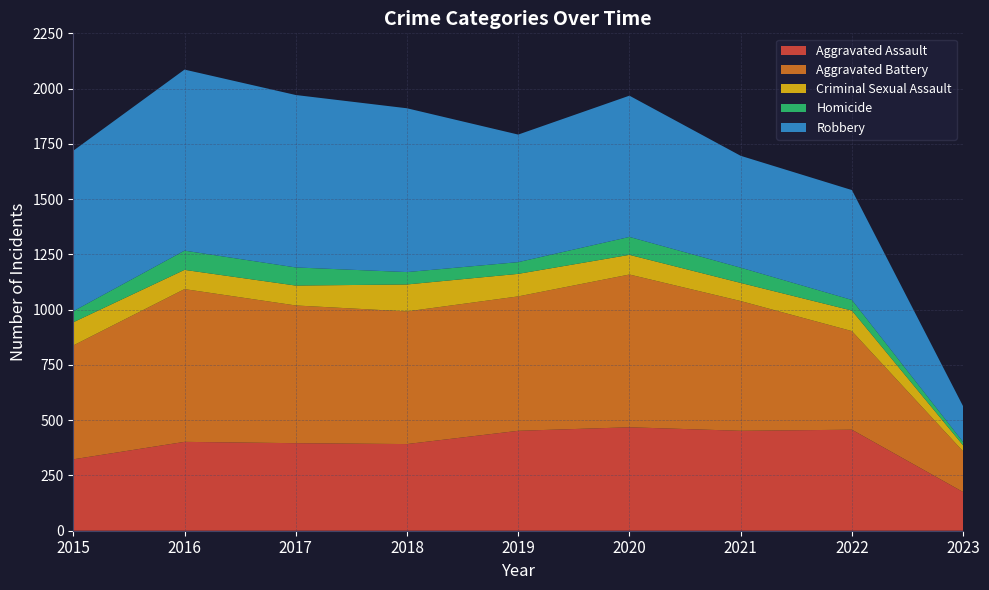

Reading left to right, extract all data points from this chart.

Aggravated Assault: 2015=323	2016=402	2017=396	2018=392	2019=452	2020=468	2021=452	2022=457	2023=175
Aggravated Battery: 2015=515	2016=691	2017=623	2018=600	2019=608	2020=691	2021=587	2022=446	2023=184
Criminal Sexual Assault: 2015=105	2016=87	2017=90	2018=122	2019=102	2020=89	2021=82	2022=93	2023=27
Homicide: 2015=50	2016=87	2017=82	2018=56	2019=53	2020=81	2021=69	2022=48	2023=15
Robbery: 2015=726	2016=819	2017=780	2018=741	2019=577	2020=639	2021=506	2022=497	2023=162